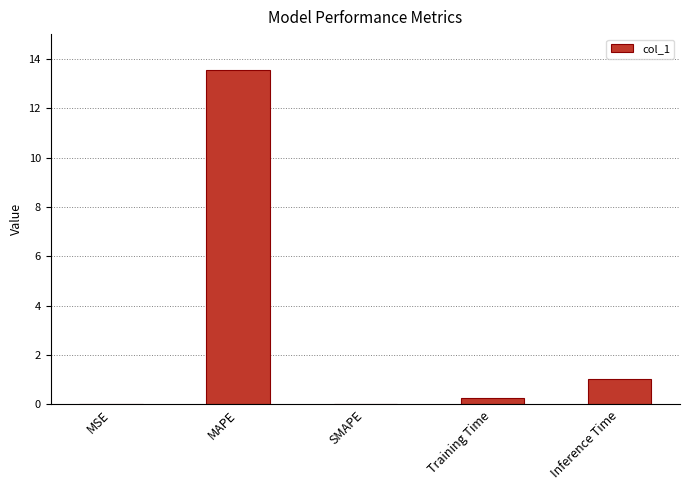

The chart shows a value of 6.8 at MAPE. True or false?

False